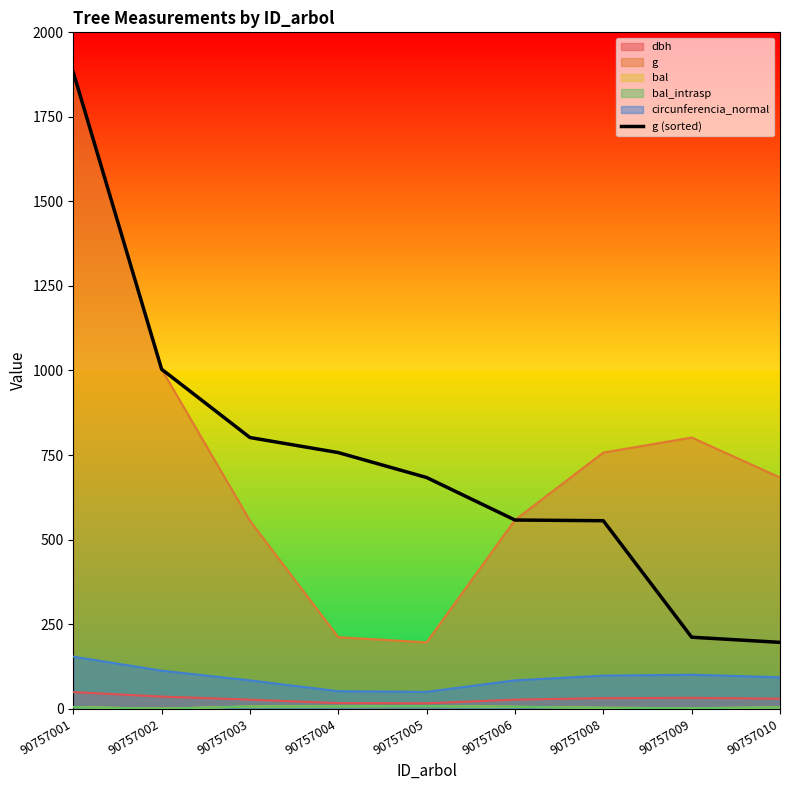

What is the maximum value shown in the chart?

1881.9